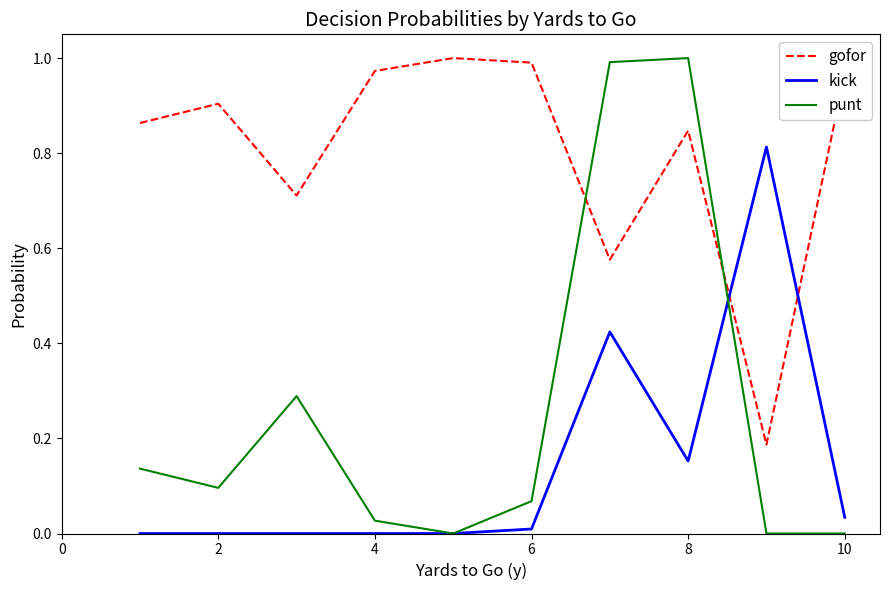

In gofor, how many points are lower than both neighbors (excluding endpoints)?

3